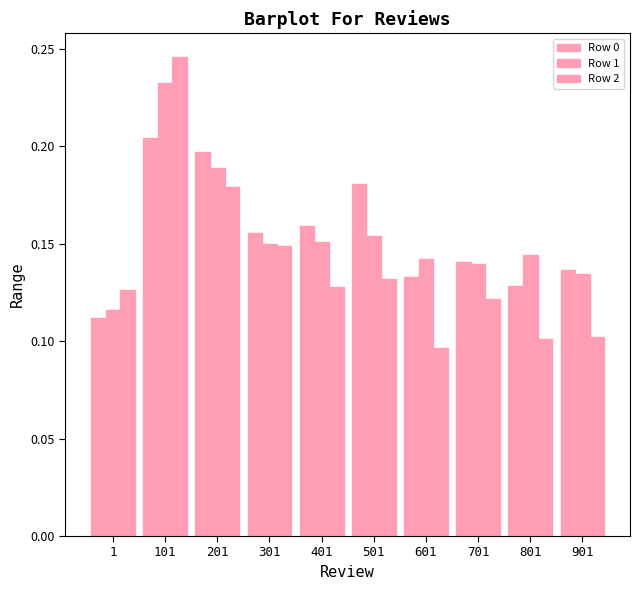

How many bars are there in each group?

3